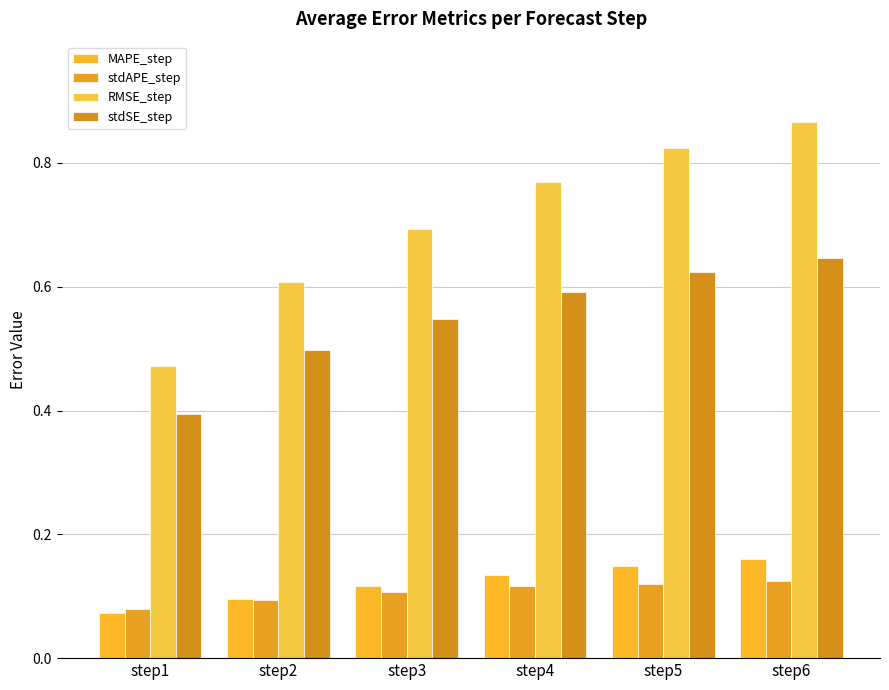

The value of MAPE_step at step2 is 0.1. True or false?

True